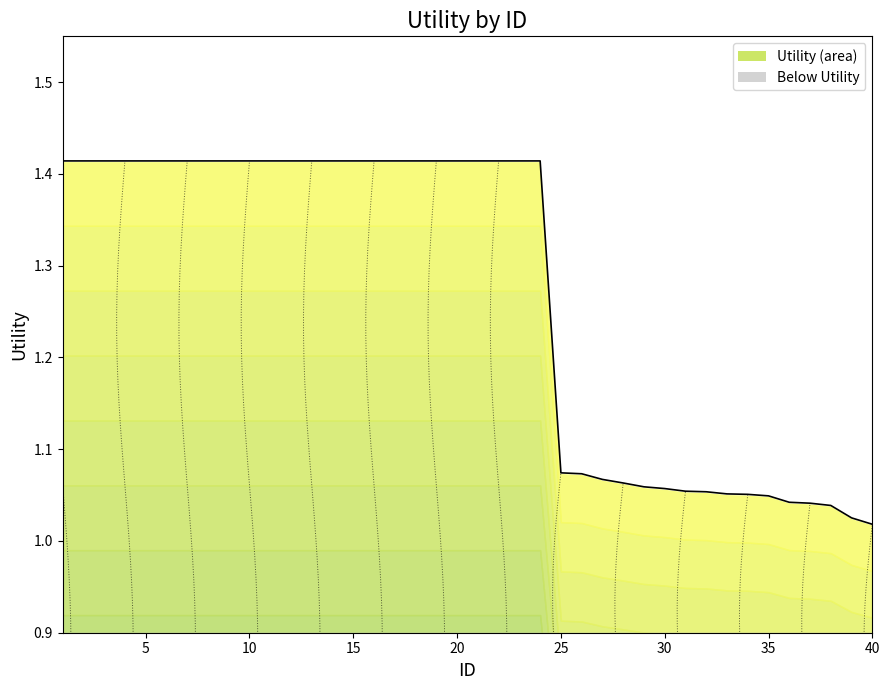

True or false: the data shows 2.4 at 7.

False